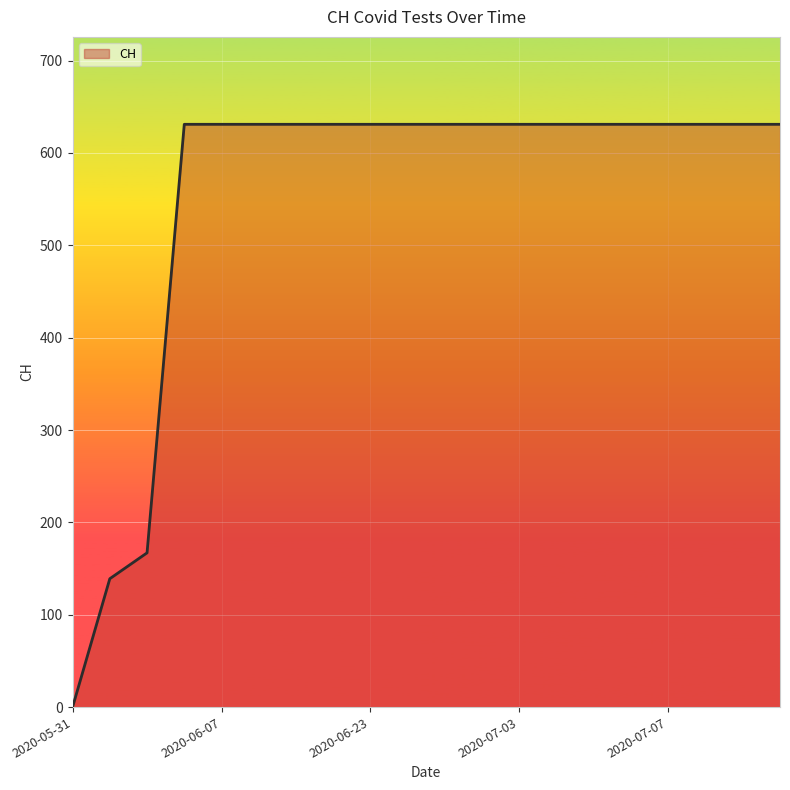

What is the difference between the maximum and minimum values?

631